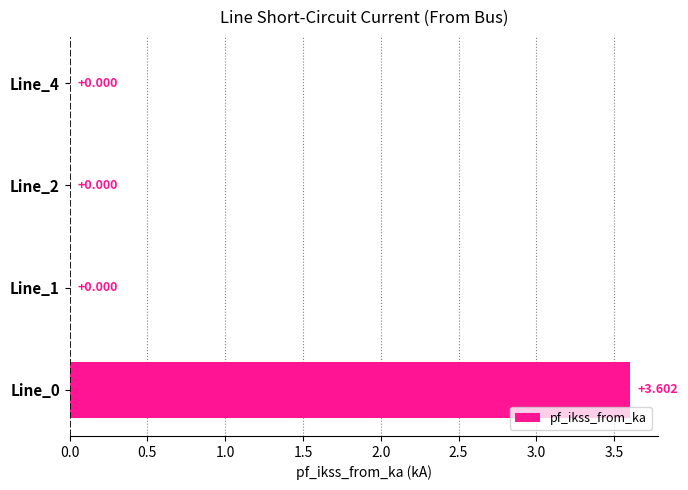

How many data points are above 0?

1